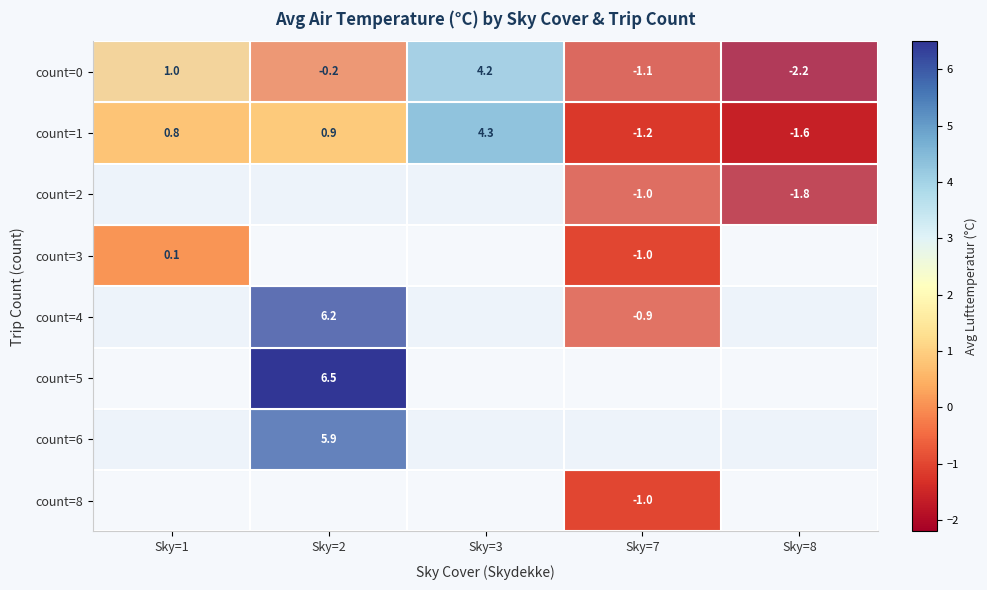

Which series has the widest spread of values?

count=0